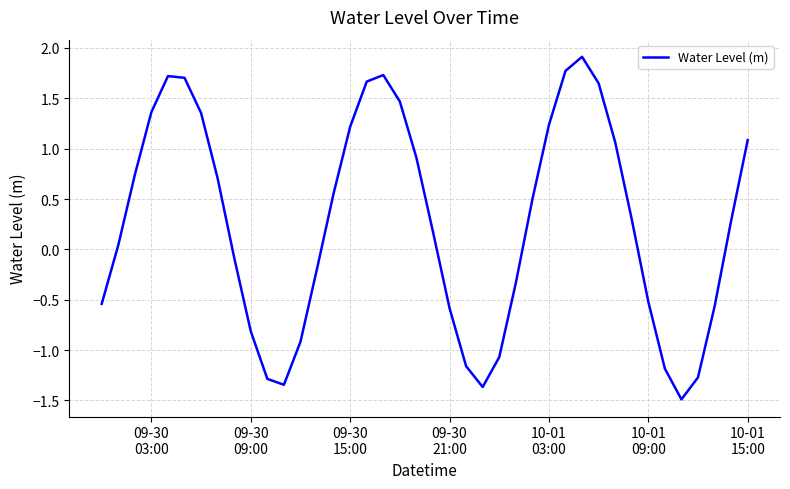

What is the greatest value displayed?

1.9